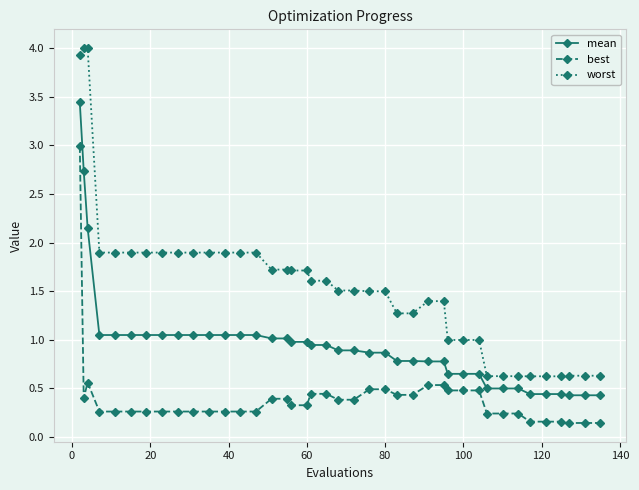

Which series has the widest spread of values?

worst